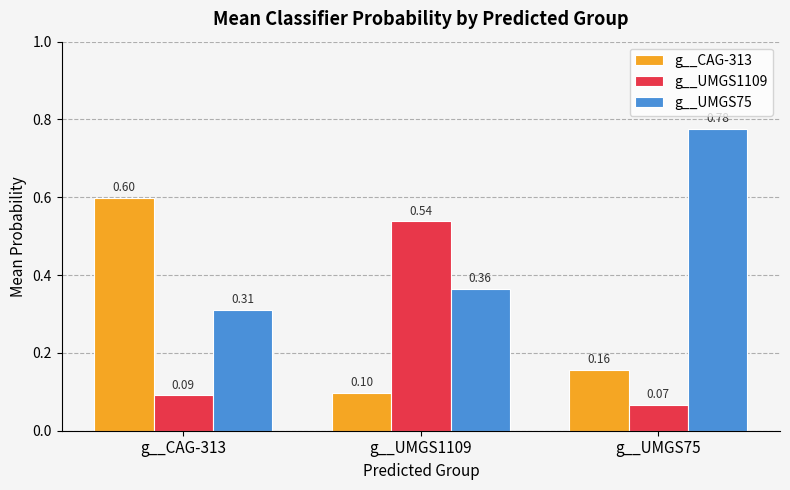

Count the number of data series in this chart.

3